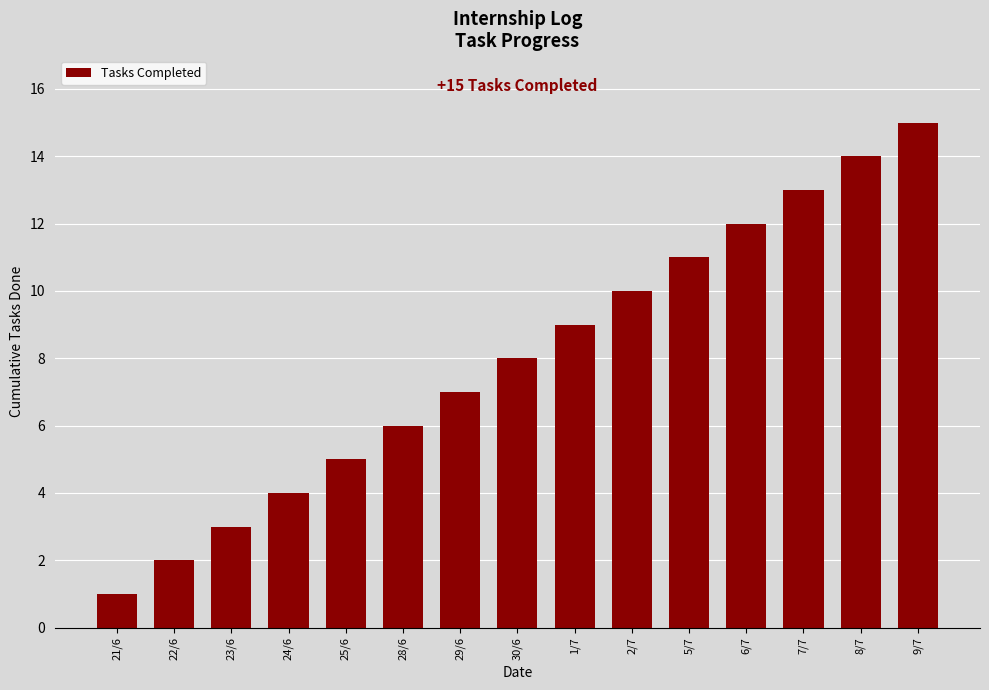

Reading left to right, transcribe all the data shown in this chart.

21/6=1	22/6=2	23/6=3	24/6=4	25/6=5	28/6=6	29/6=7	30/6=8	1/7=9	2/7=10	5/7=11	6/7=12	7/7=13	8/7=14	9/7=15